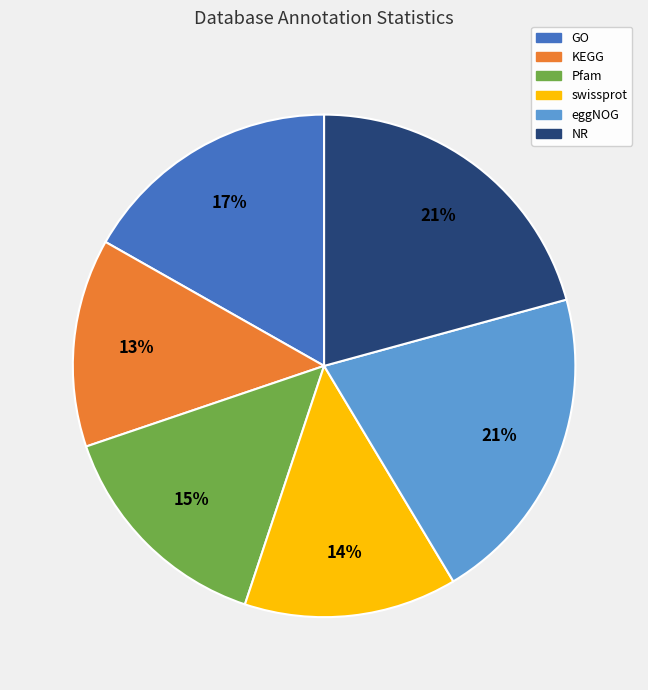

How many slices are in this pie chart?

6